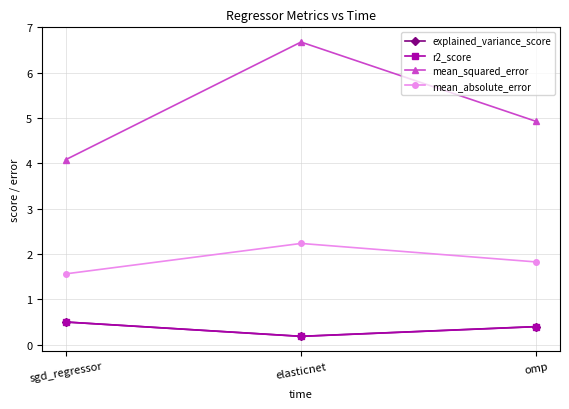

Where is mean_squared_error nearest to the value 5?

omp